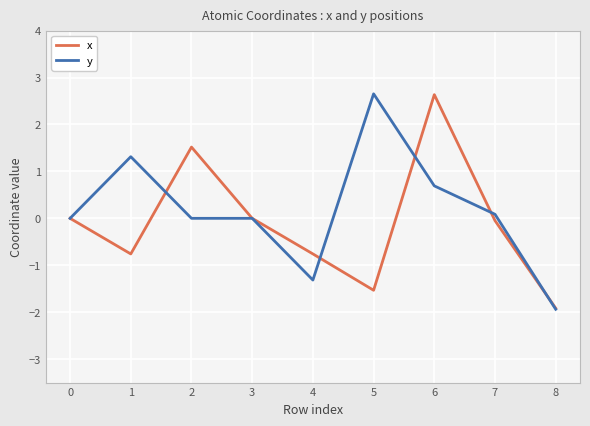

How many data points does each series have?

9